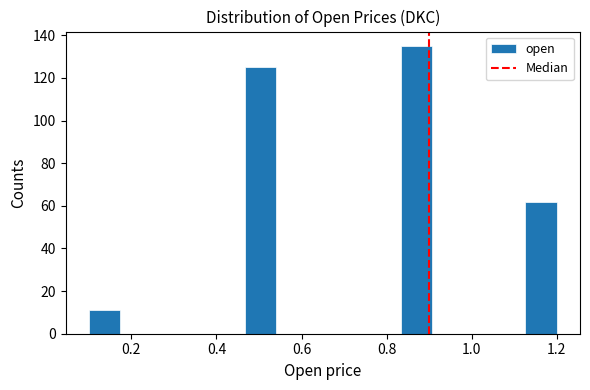

Read against the x-axis, roughly where is the centre of the tallest bar?

0.88